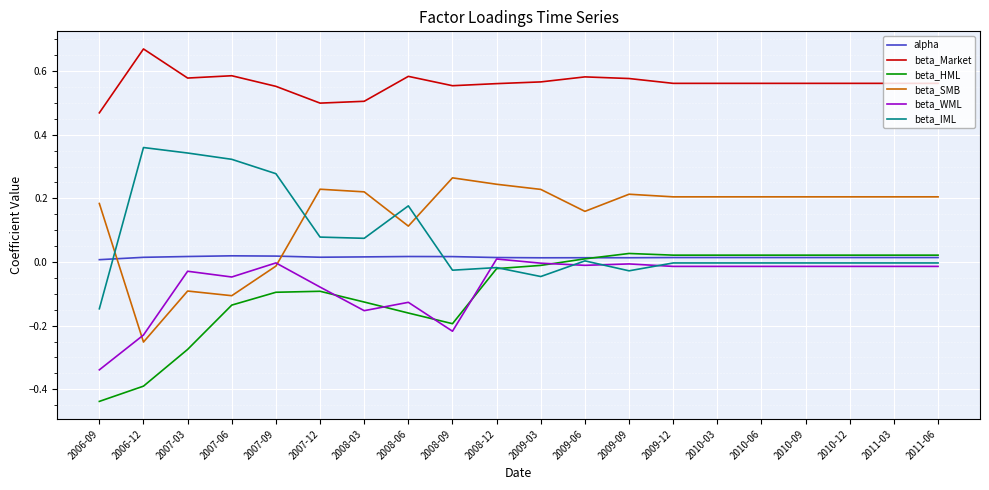

True or false: beta_Market and alpha cross at least once.

False